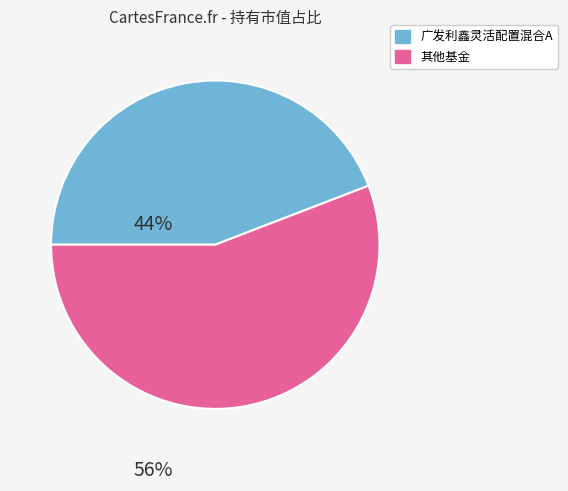

Does any single category account for the majority?

Yes